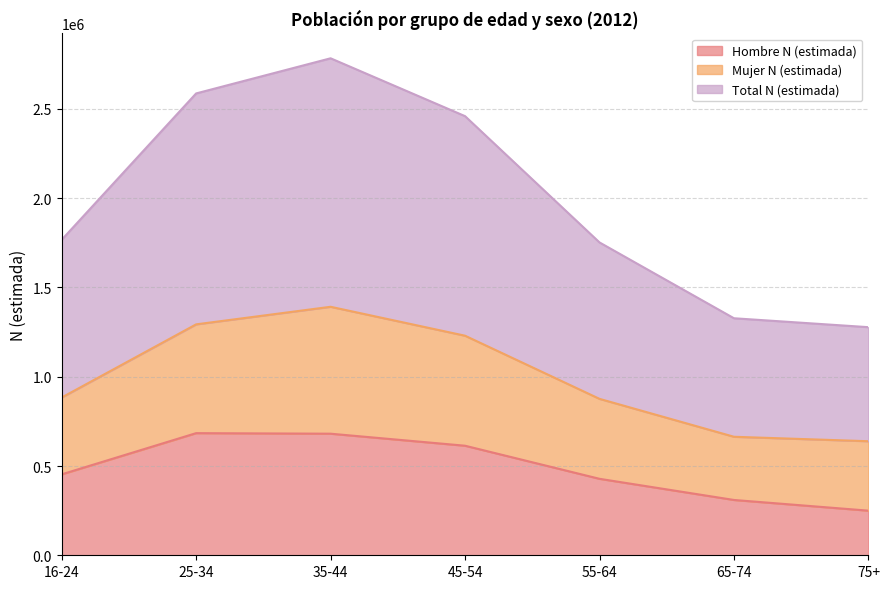

What is the lowest value of the Hombre N (estimada) series?

249893